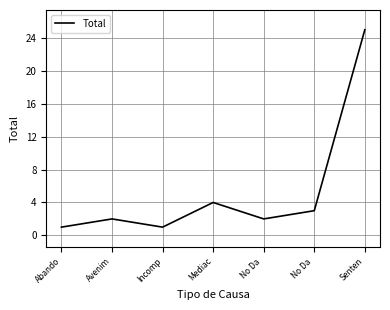

What is the smallest value displayed?

1